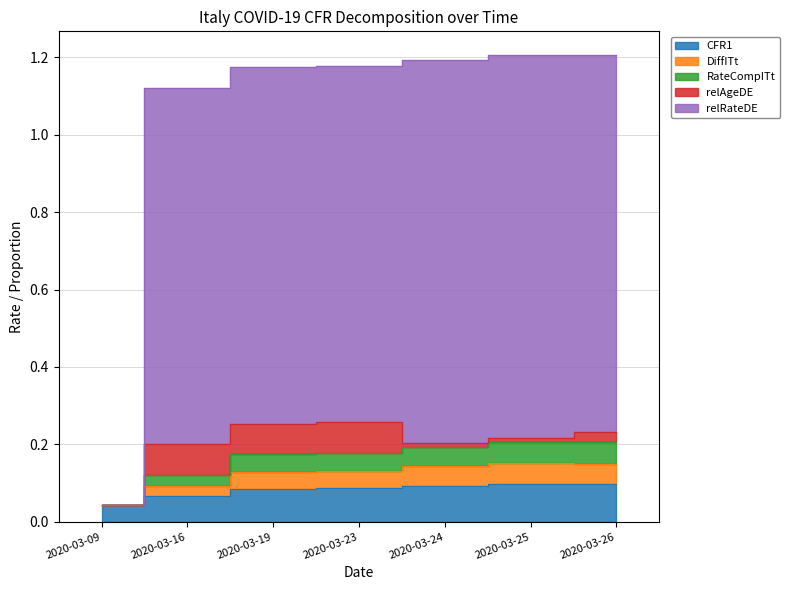

True or false: CFR1 has more than 1 points higher than both neighbors.

False